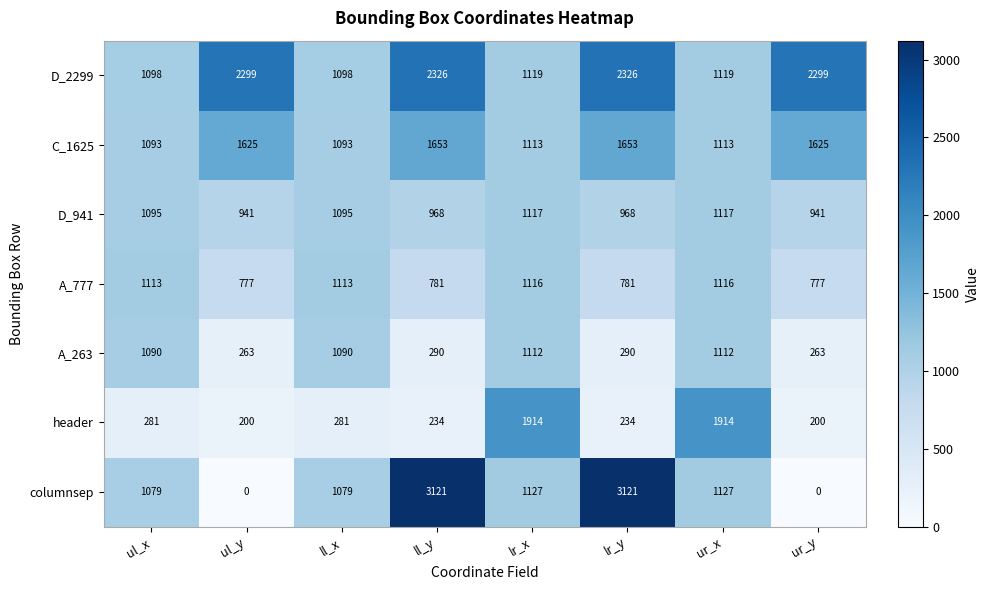

What is the sum of all columnsep values?

10654